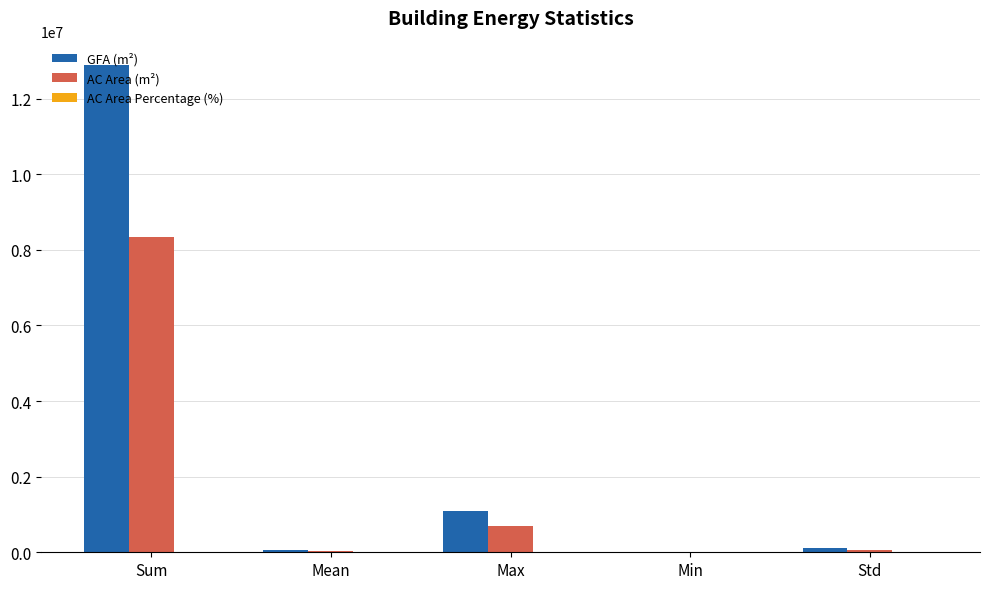

Read the GFA (m²) value at Min.

578.0